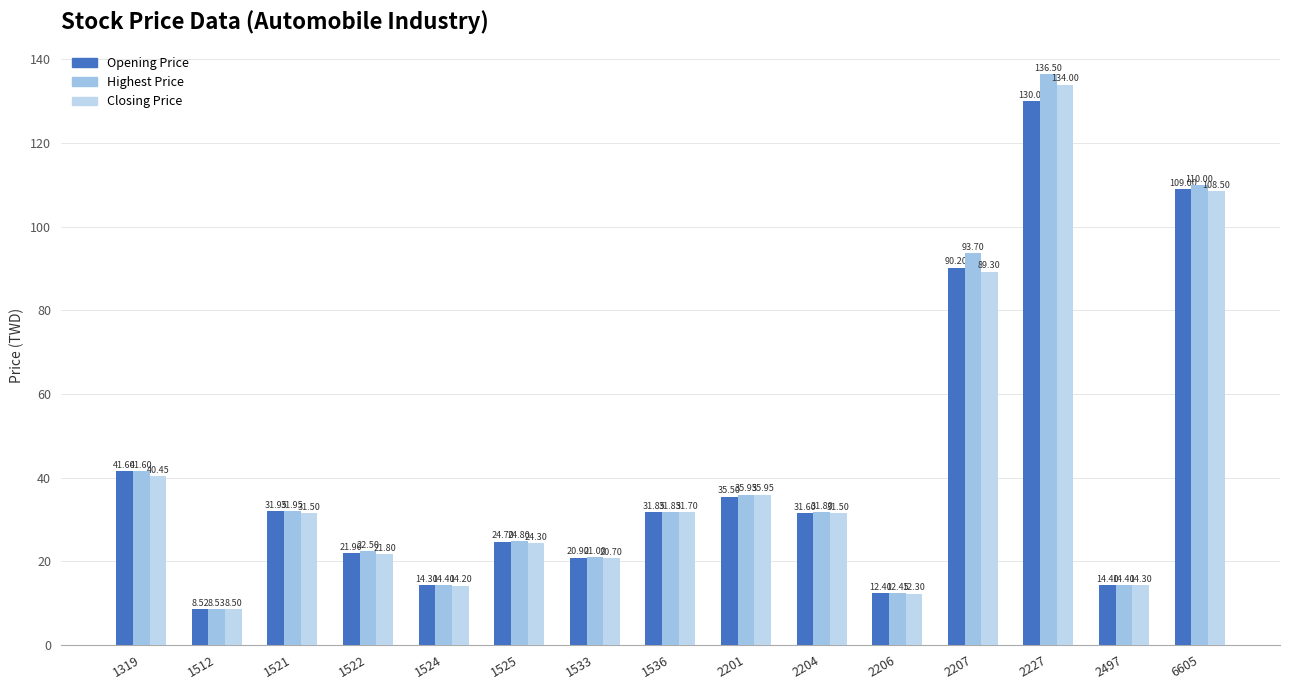

Where is Closing Price nearest to the value 71?

2207